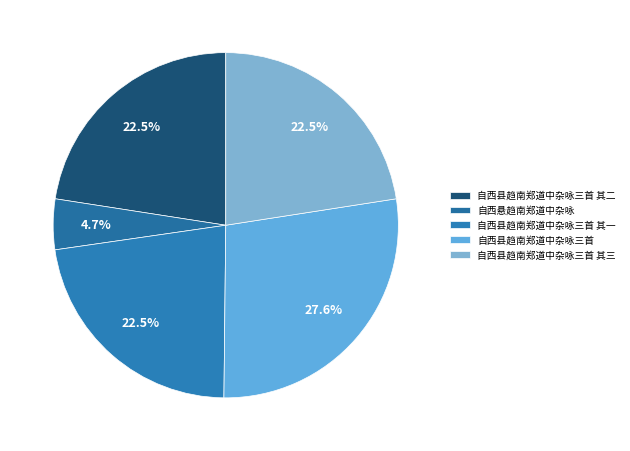

How many segments does this pie chart have?

5